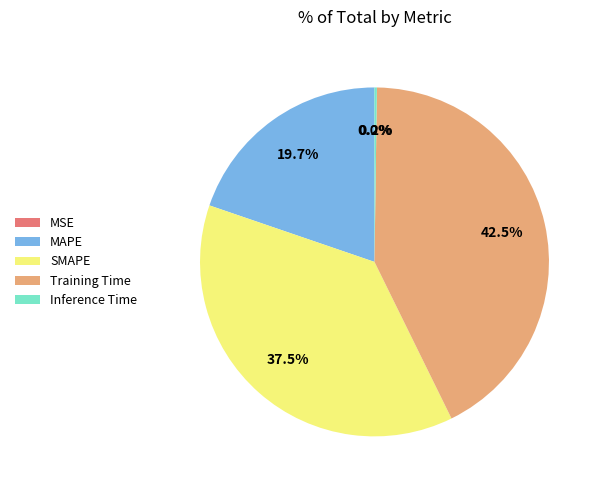

Between SMAPE and MAPE, which is larger?

SMAPE